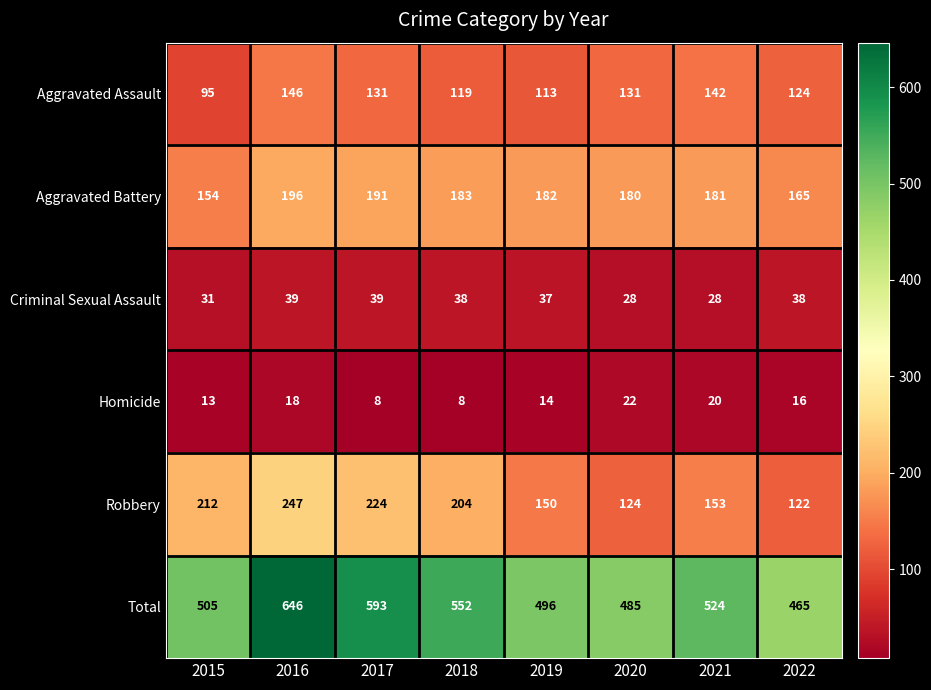

What is the average value of the Robbery series?

180